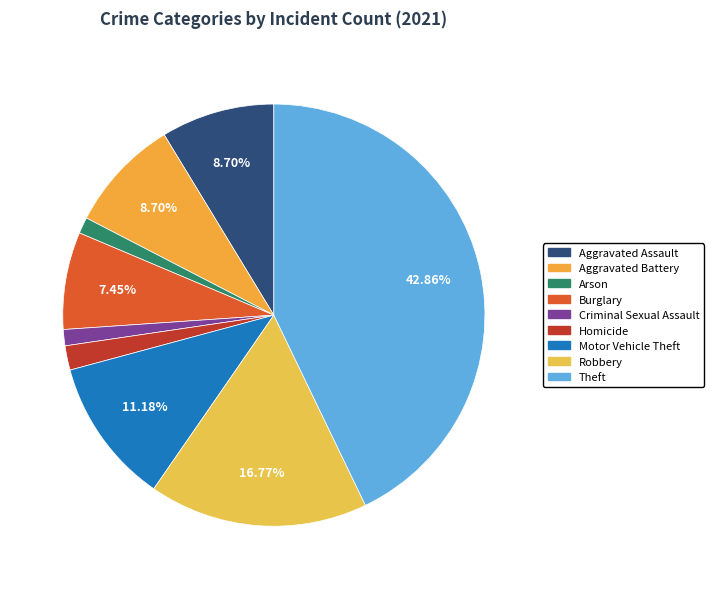

Is there any slice that represents more than half of the pie?

No